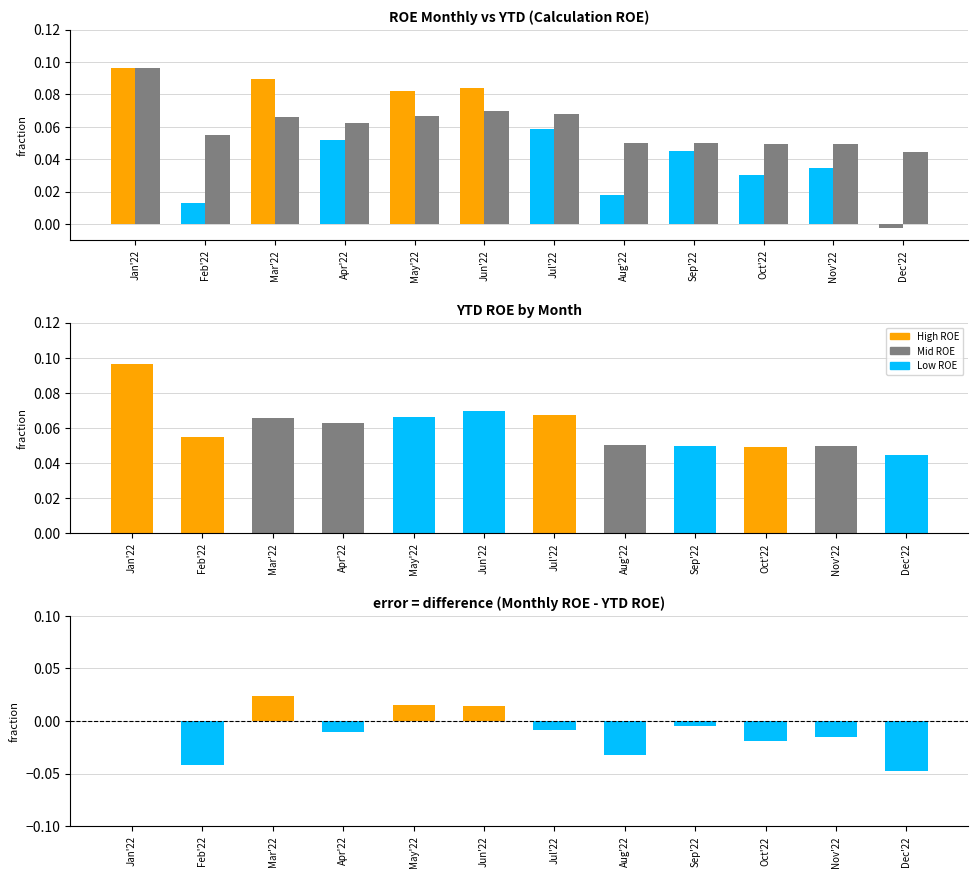

The YTD ROE cumulative series shows 0.1 at Feb'22. True or false?

False